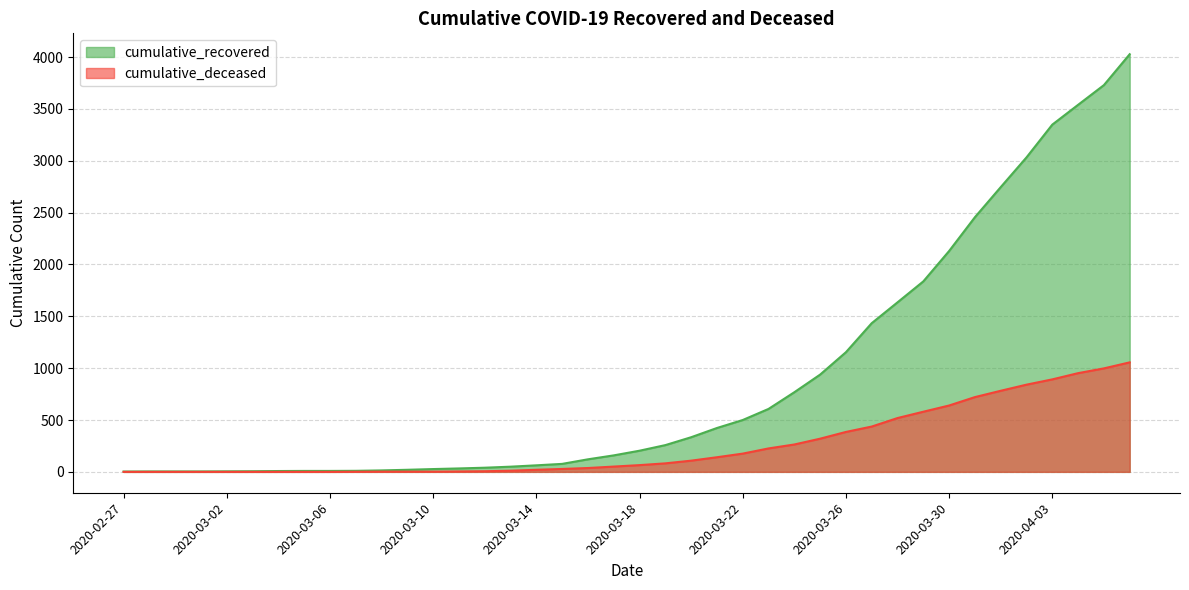

Is it true that cumulative_recovered equals 3730 at 2020-04-05?

True